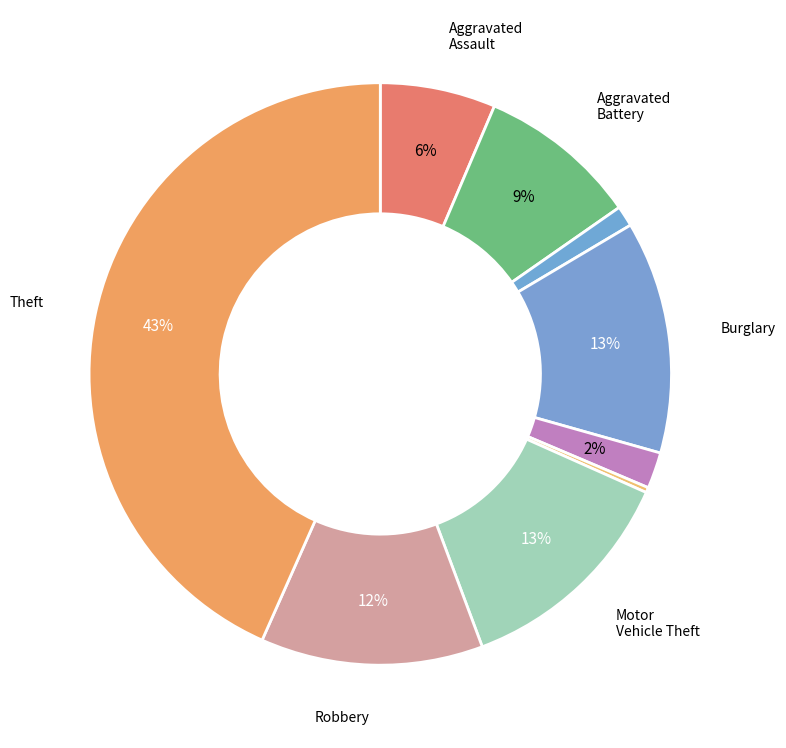

How many segments does this pie chart have?

9